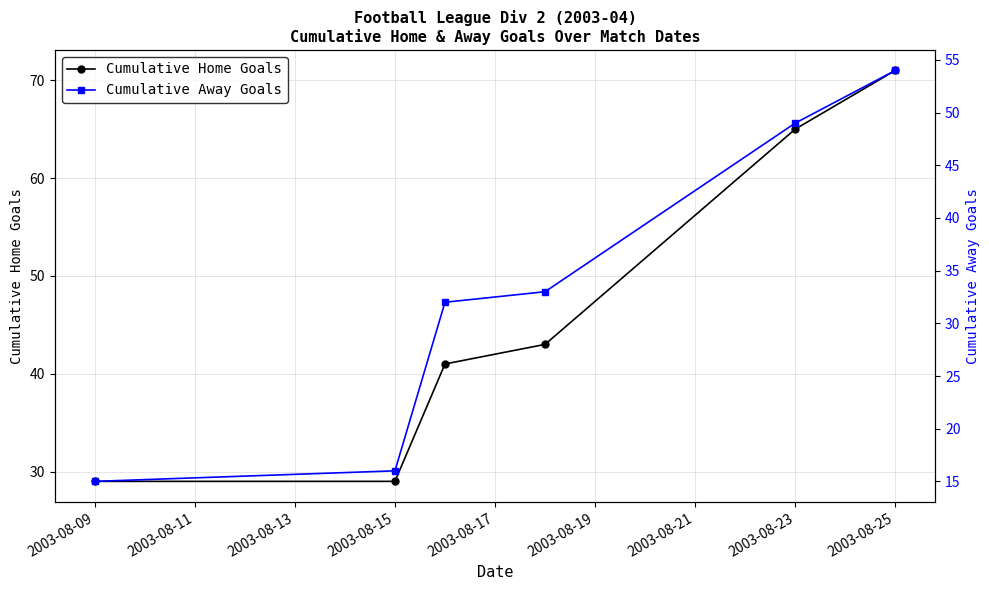

List the series in order of their peak value, highest first.

Cumulative Home Goals, Cumulative Away Goals